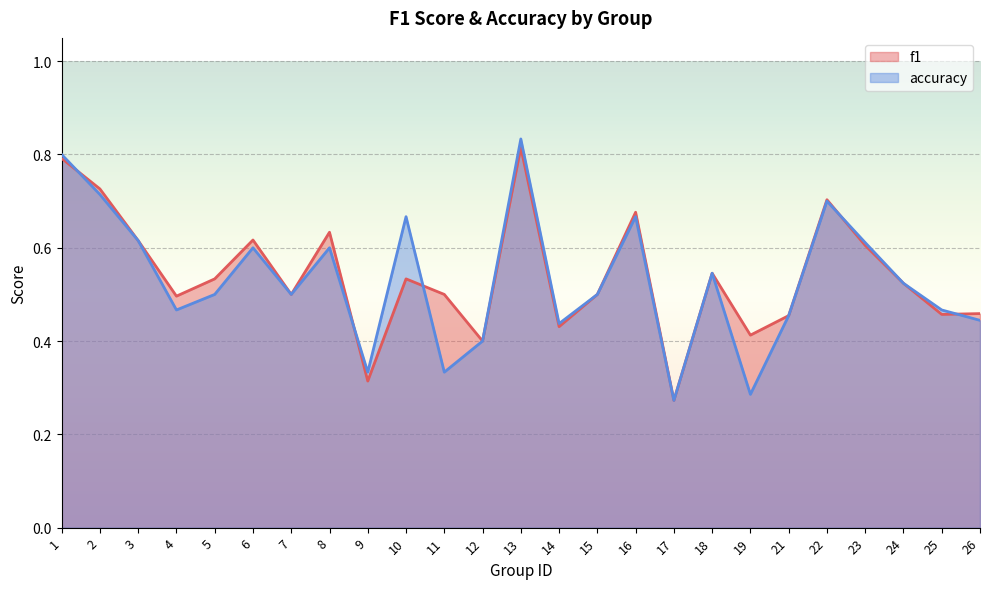

Where do accuracy and f1 first cross each other?

1 and 2